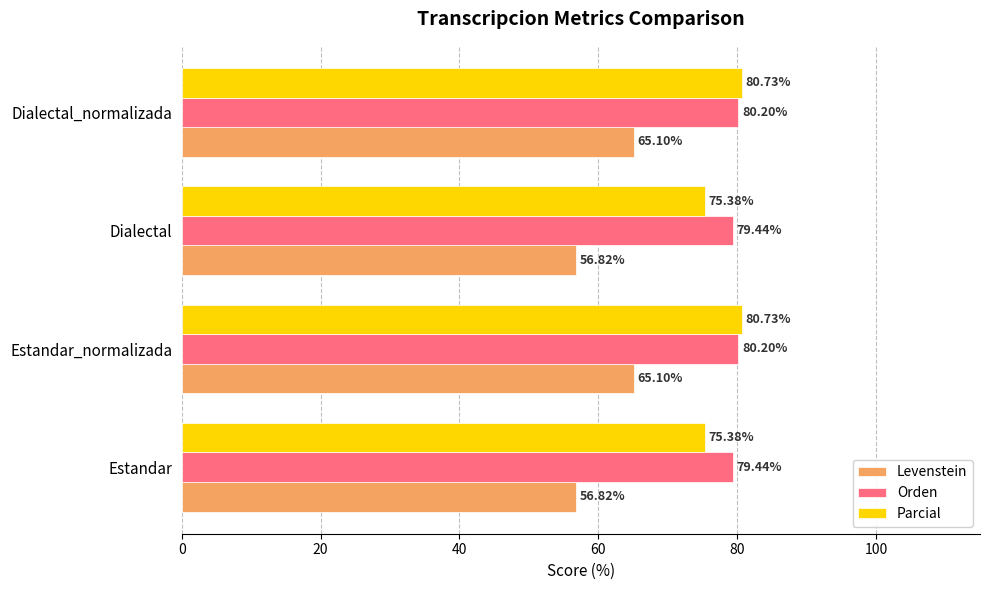

Which series changed the most between Estandar and Estandar_normalizada?

Levenstein